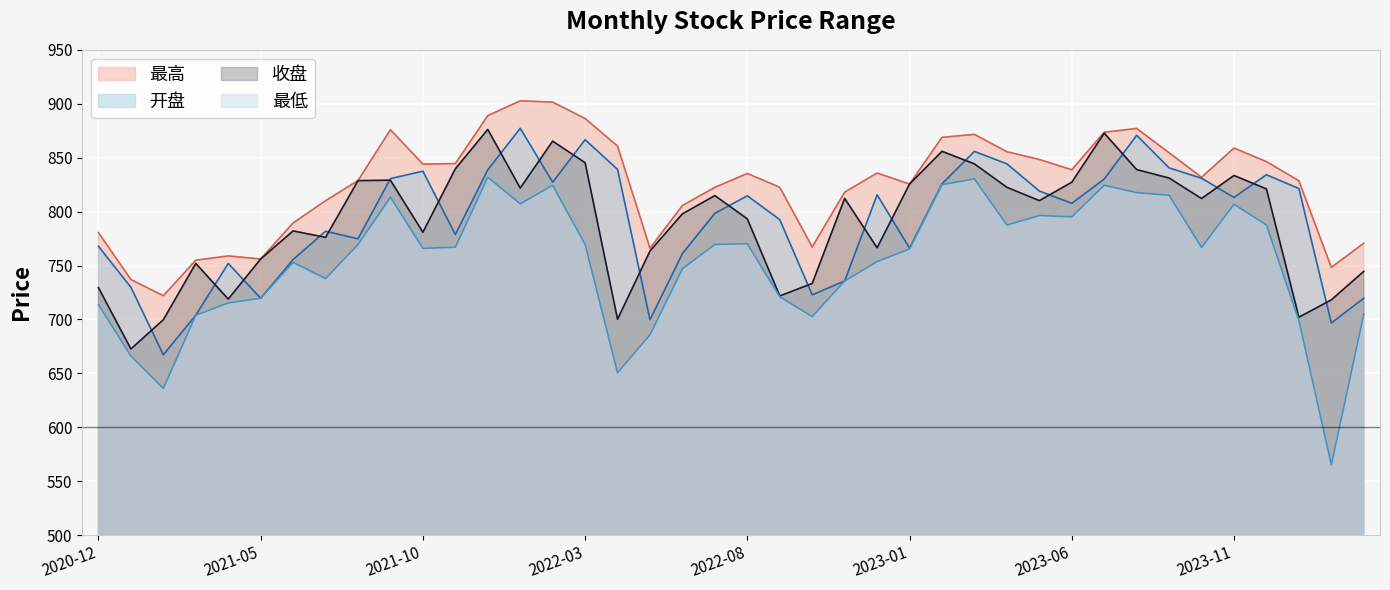

Count the number of data series in this chart.

4